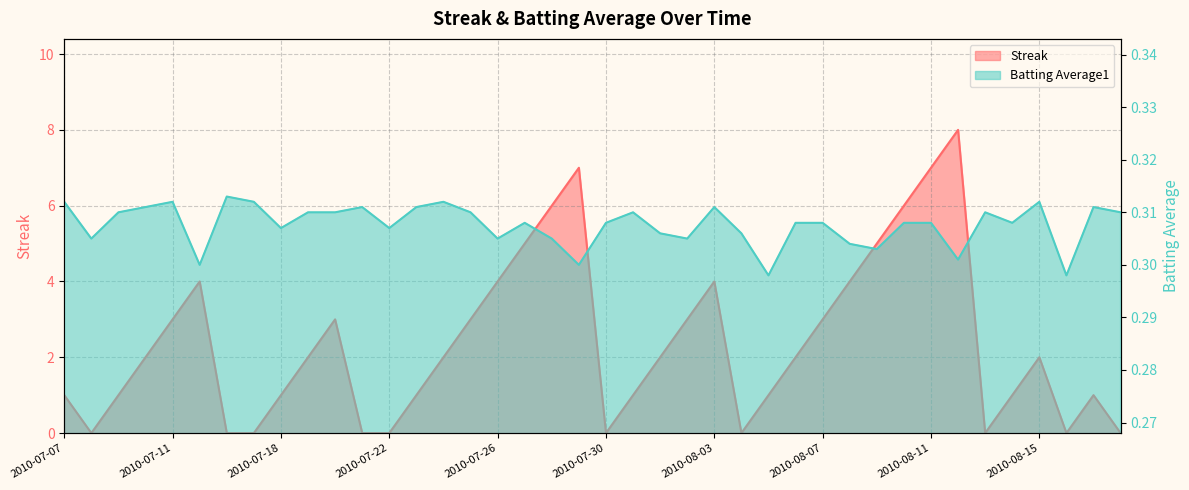

What is the greatest value displayed?

8.0